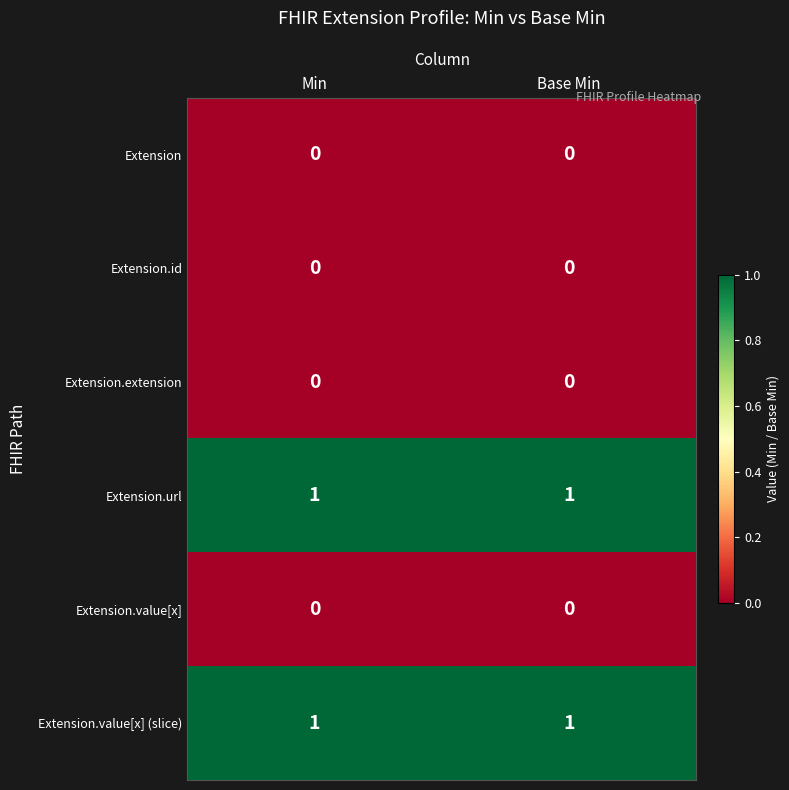

Reading right to left, extract all data points from this chart.

Extension: 0	0
Extension.id: 0	0
Extension.extension: 0	0
Extension.url: 1	1
Extension.value[x]: 0	0
Extension.value[x] (slice): 1	1